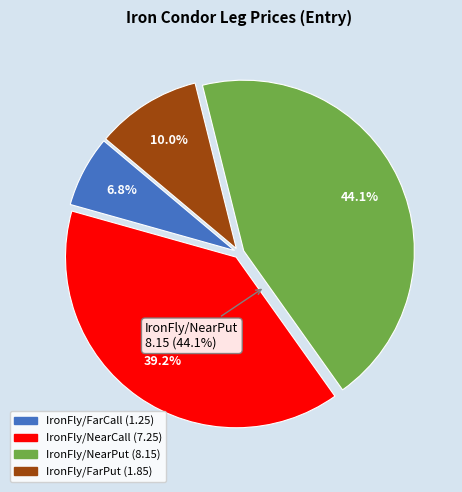

Which category has the smallest portion of the pie?

IronFly/FarCall